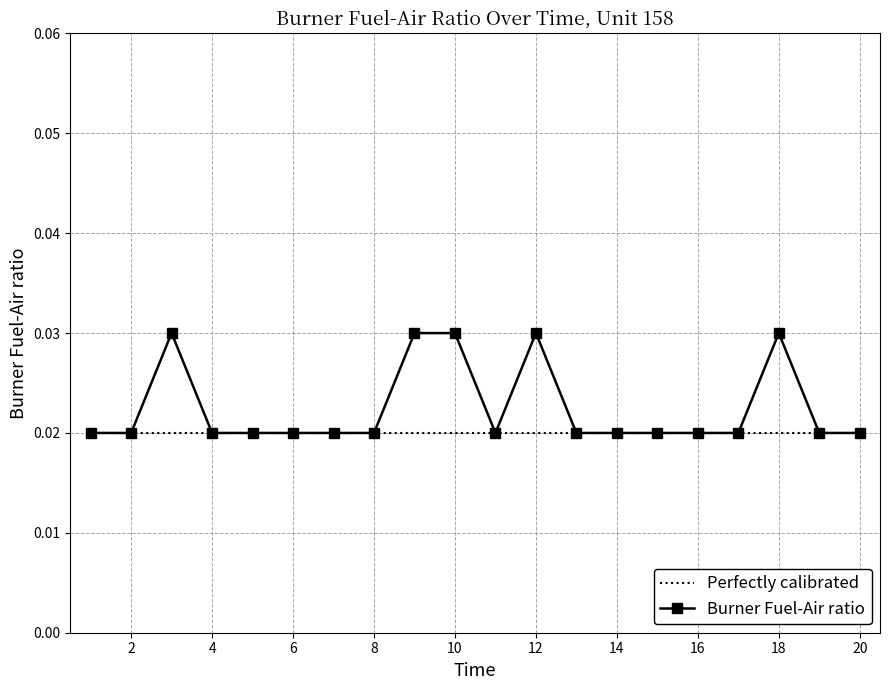

List the series in order of their peak value, highest first.

Burner Fuel-Air ratio, Perfectly calibrated